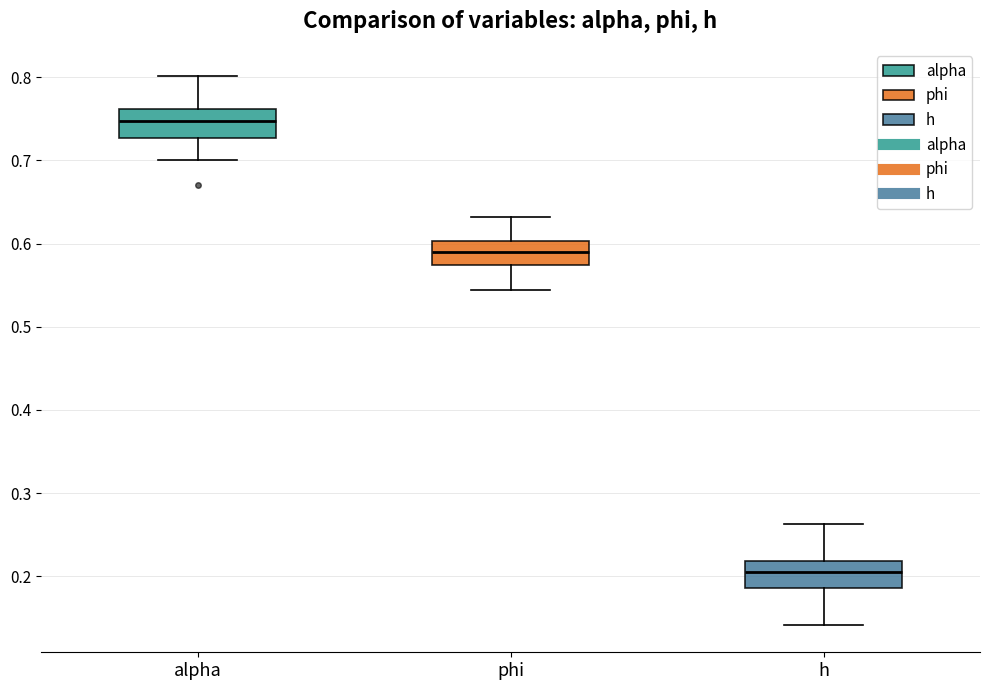

Which box has the highest median line?

alpha